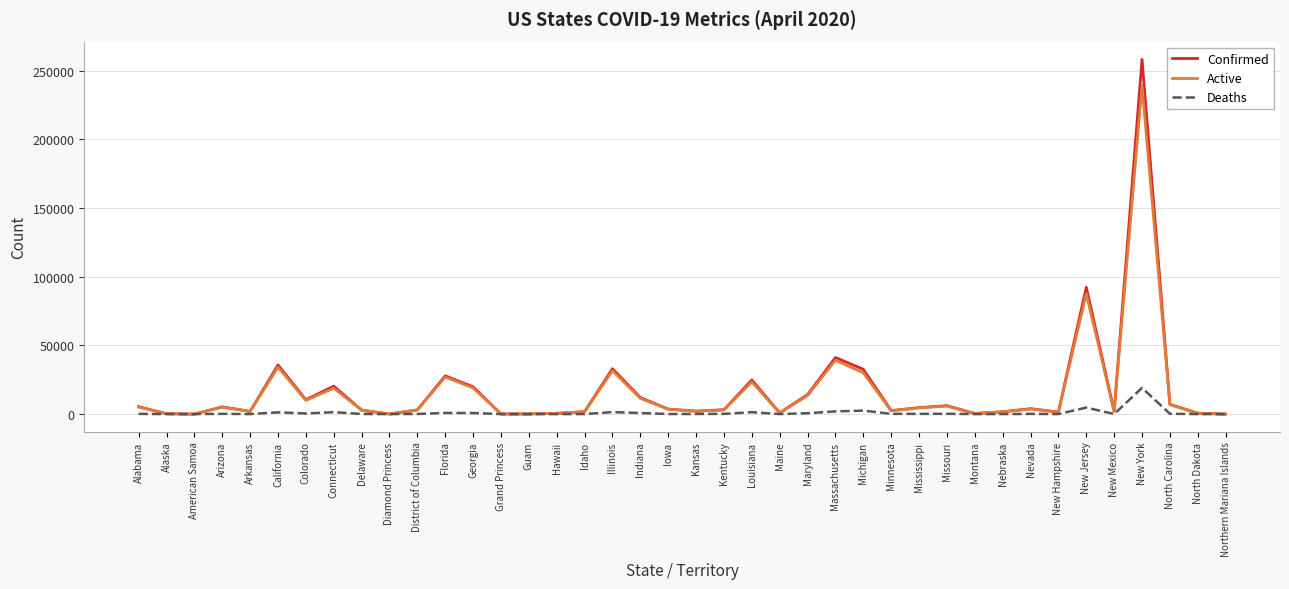

What is the difference between the highest and lowest values at North Dakota?

631